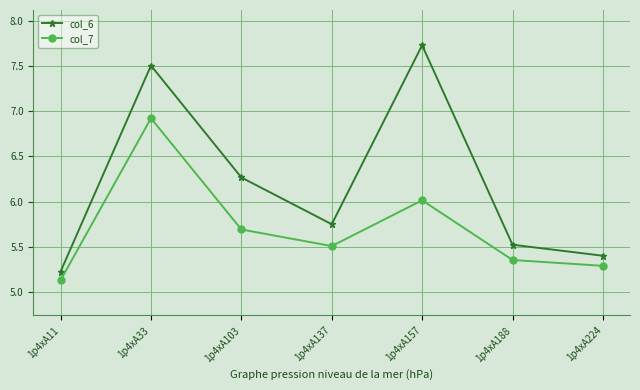

Which series has the largest range (max minus min)?

col_6